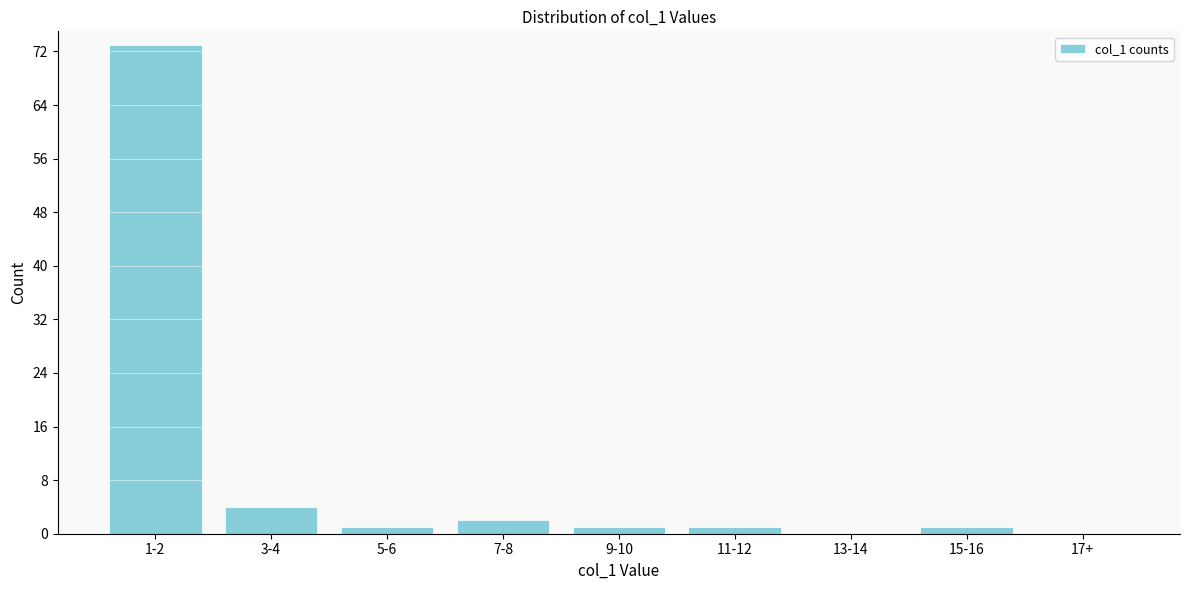

Reading right to left, transcribe all the data shown in this chart.

17+=0	15-16=1	13-14=0	11-12=1	9-10=1	7-8=2	5-6=1	3-4=4	1-2=73